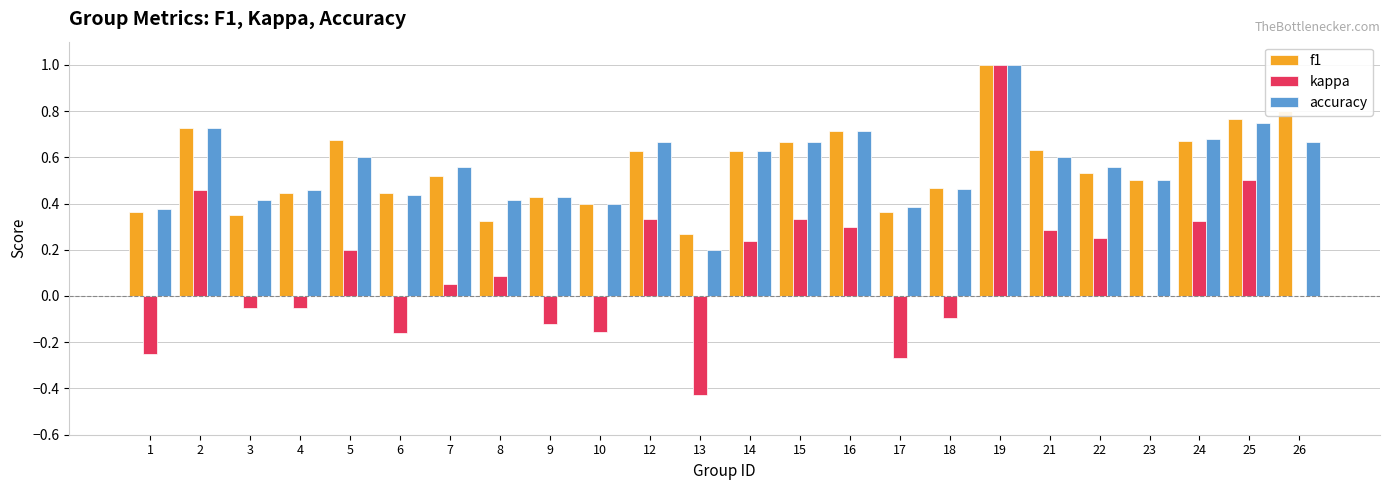

At which category is the sum across all series the highest?

19